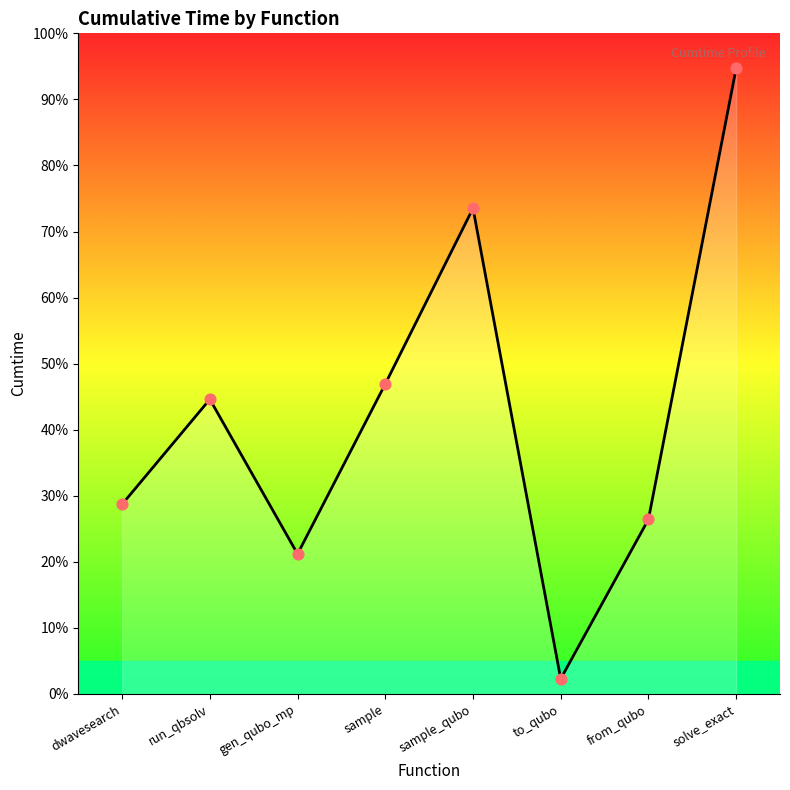

Approximately how many times larger is the value at sample_qubo compared to gen_qubo_mp?

3.5